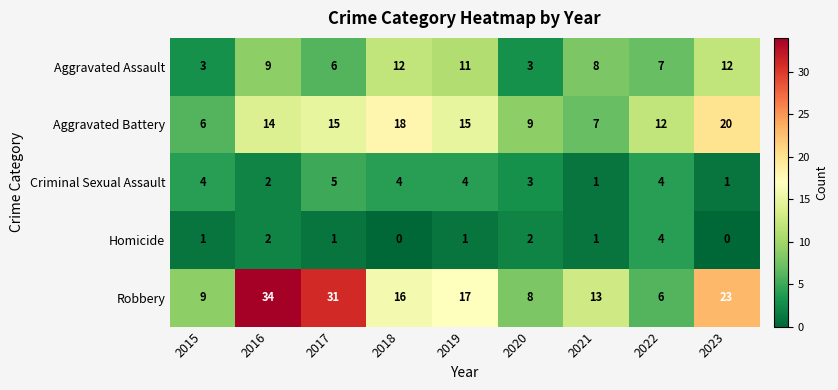

List the series in order of their peak value, highest first.

Robbery, Aggravated Battery, Aggravated Assault, Criminal Sexual Assault, Homicide